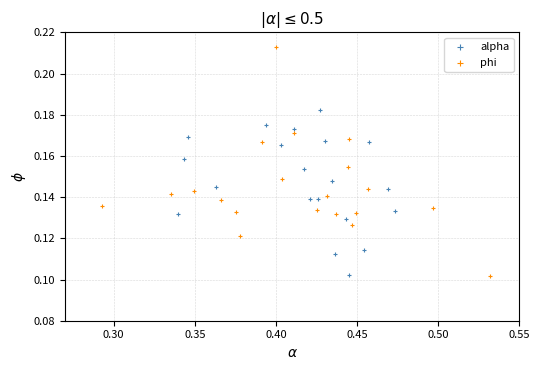

Which series reaches the maximum Y coordinate?

phi